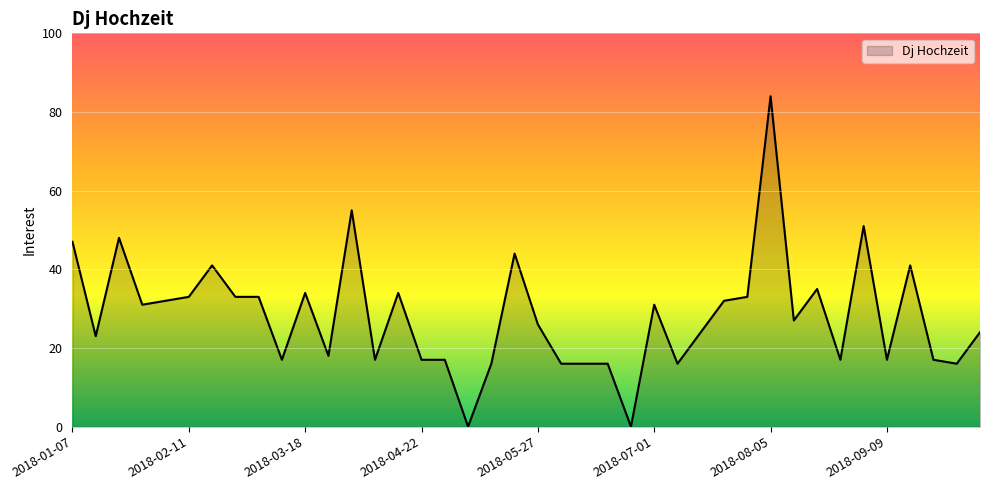

What is the average value?

28